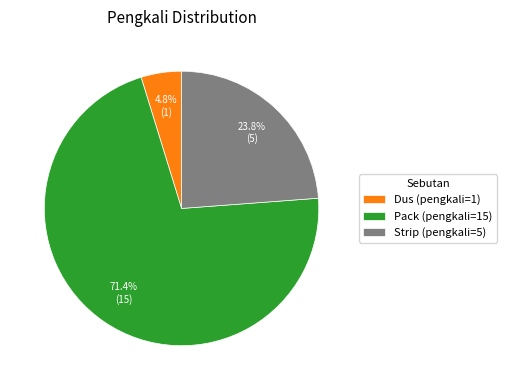

Which slice is the smallest?

Dus (pengkali=1)